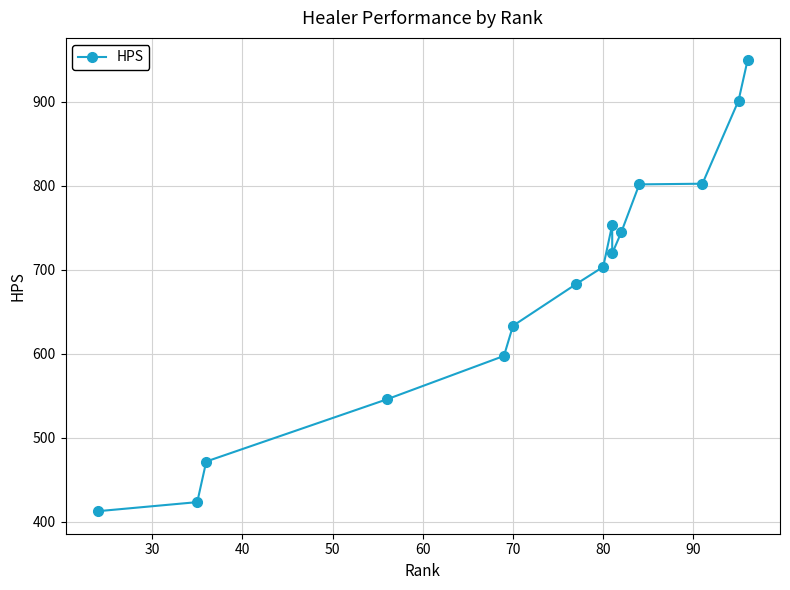

The chart shows a value of 245.6 at 60. True or false?

False